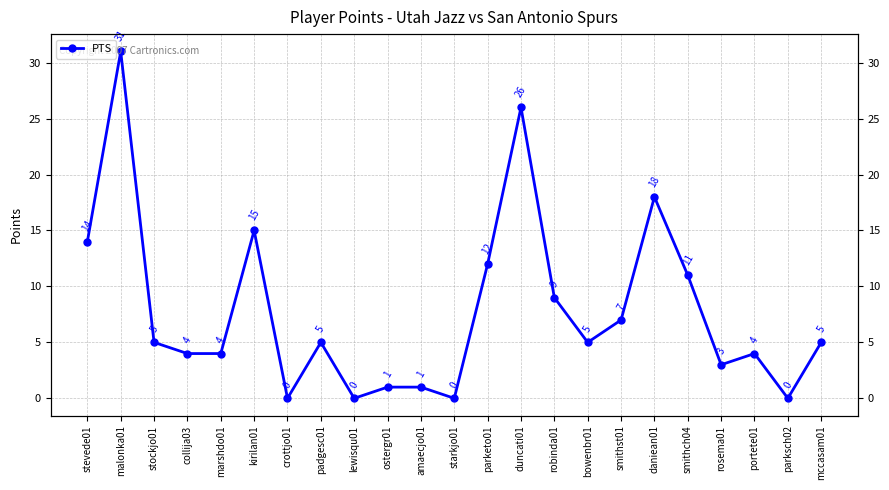

True or false: the data has more than 1 interior local peaks.

True